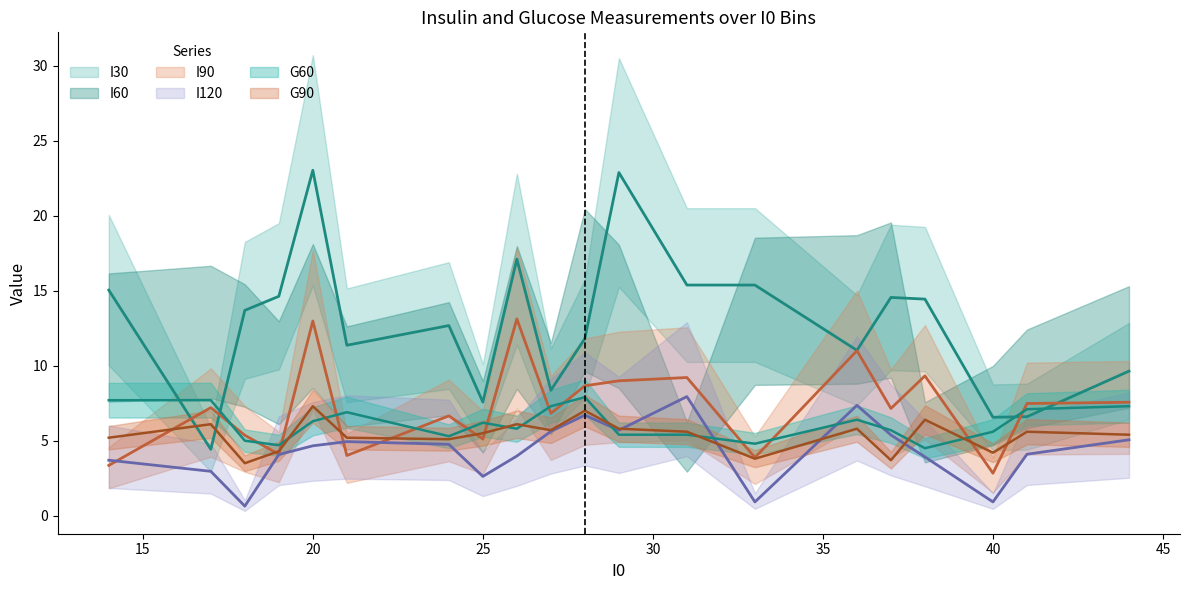

Where do I90 and G90 first cross each other?

14 and 17